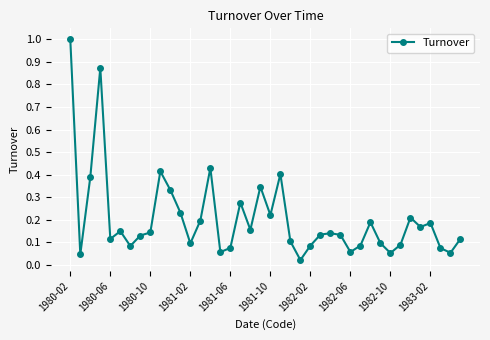

What is the sum of all values?

8.2